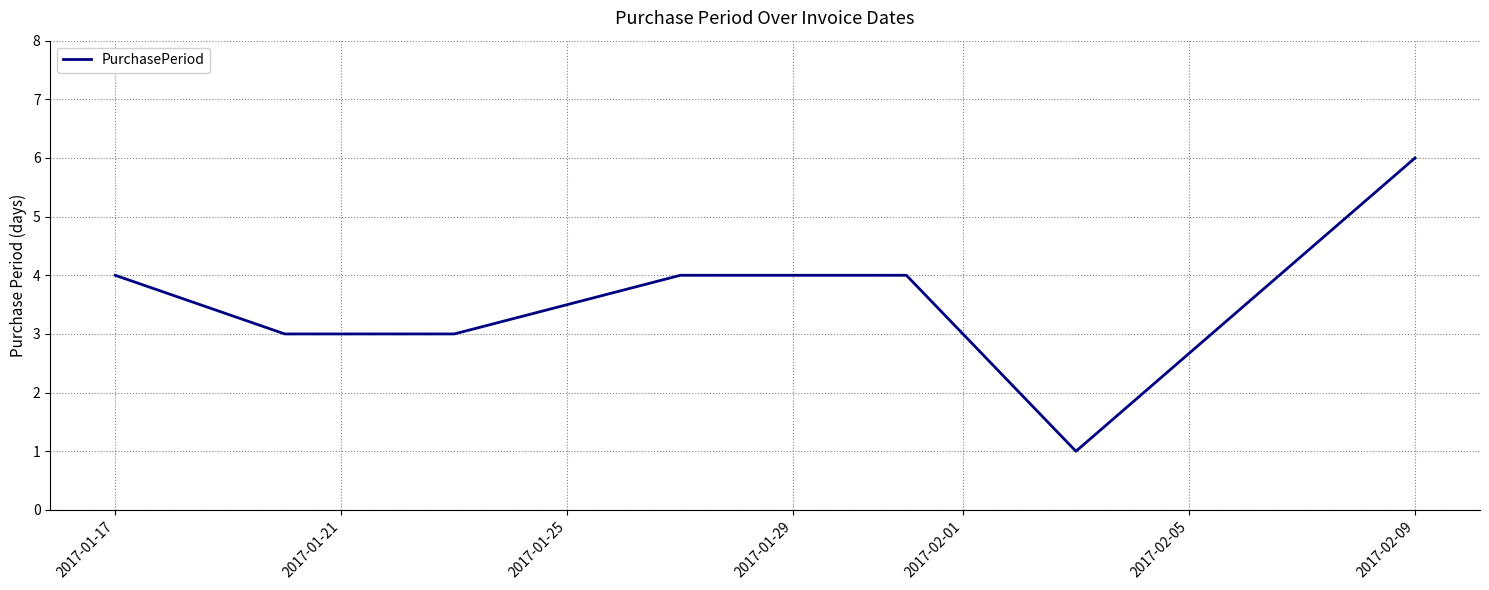

What is the maximum value shown in the chart?

6